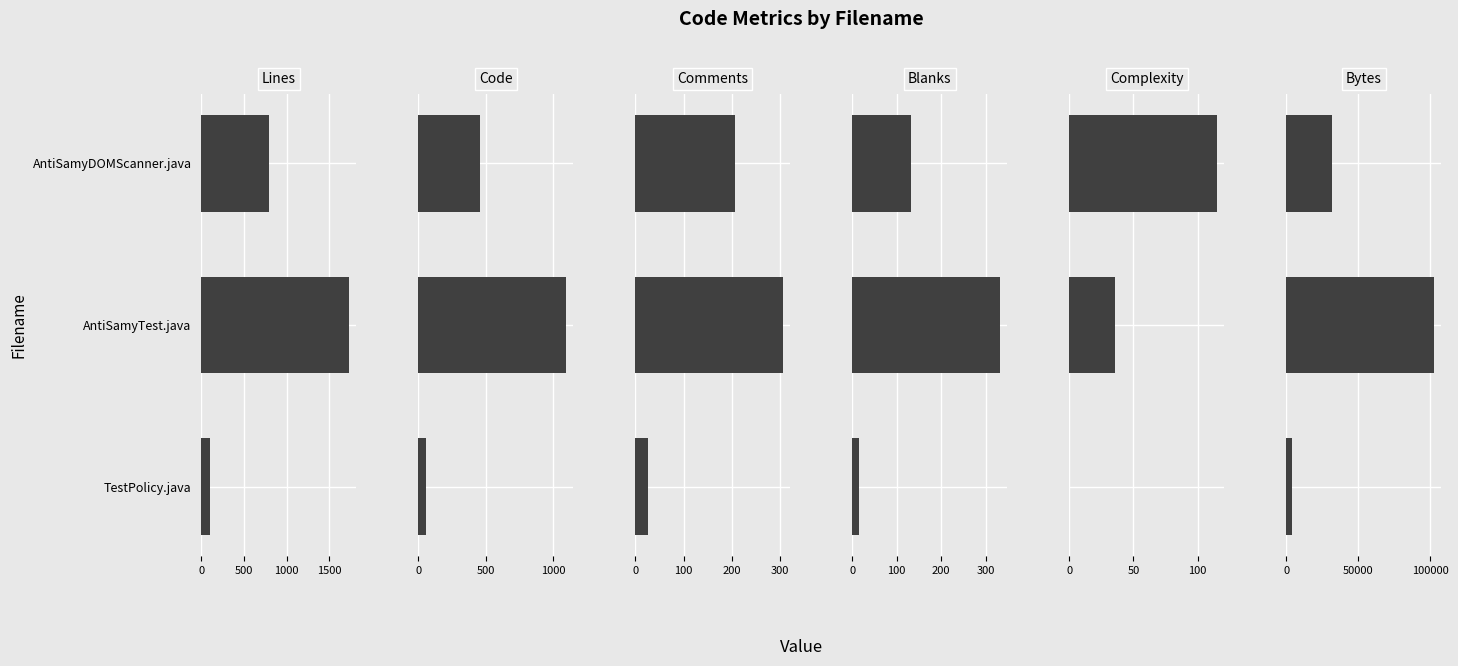

How many data points in Complexity are above 36?

1